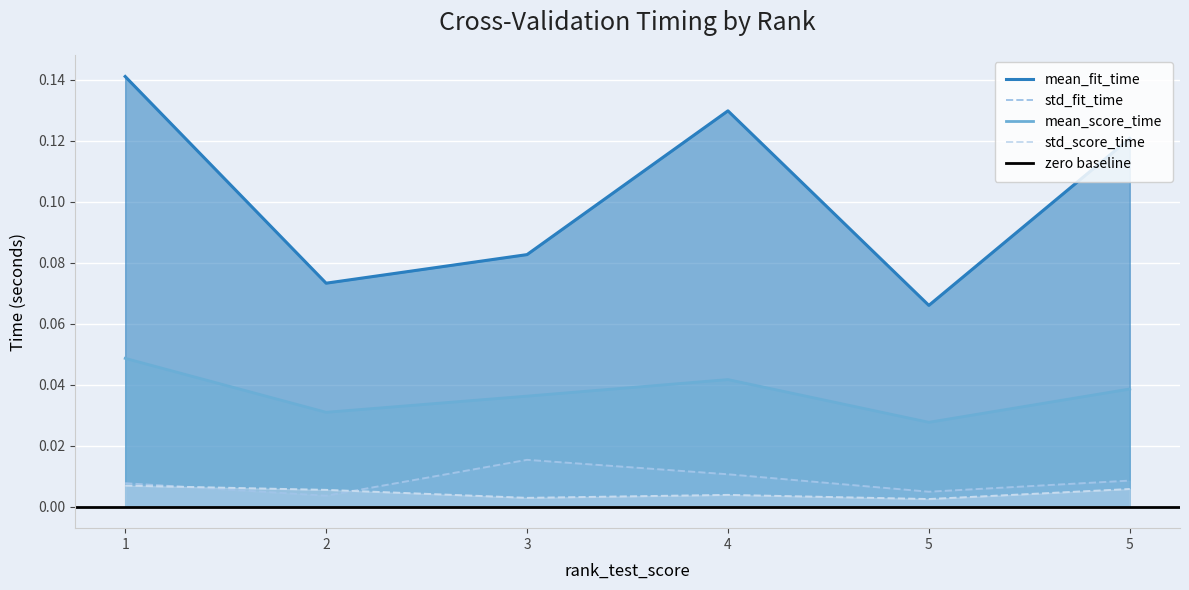

What is the difference between the mean_fit_time values at 5 and 4?

0.1